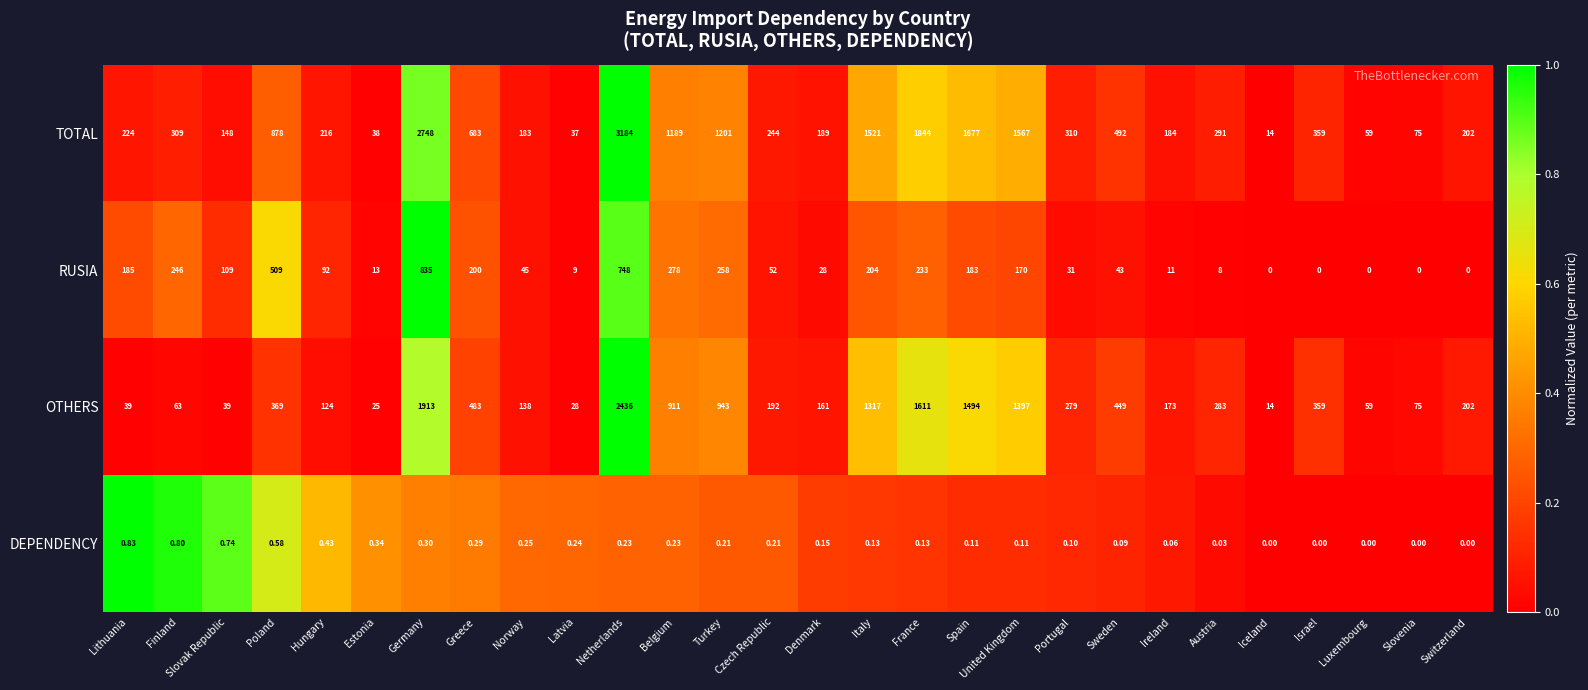

Which series changed the most between Denmark and Luxembourg?

TOTAL